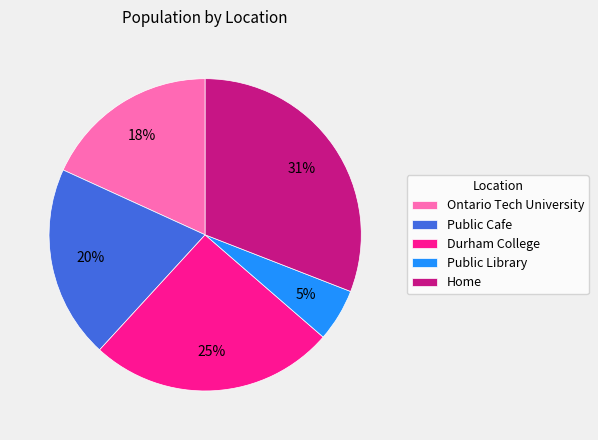

Between Ontario Tech University and Home, which is larger?

Home